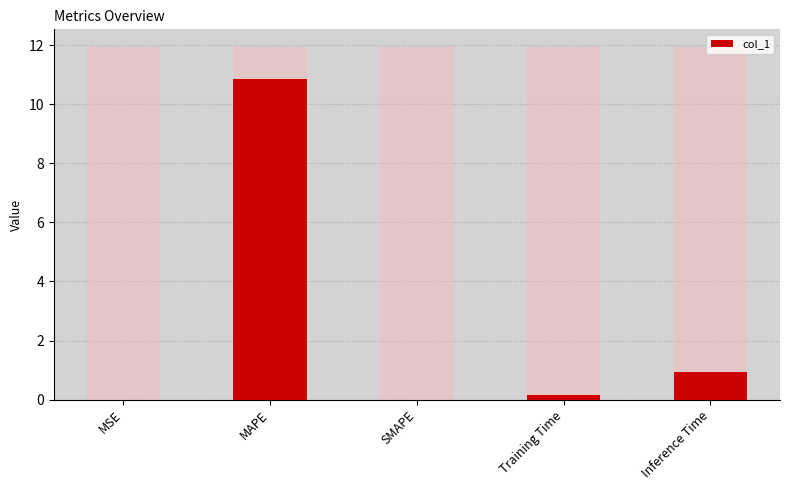

Count the number of categories in the chart.

5